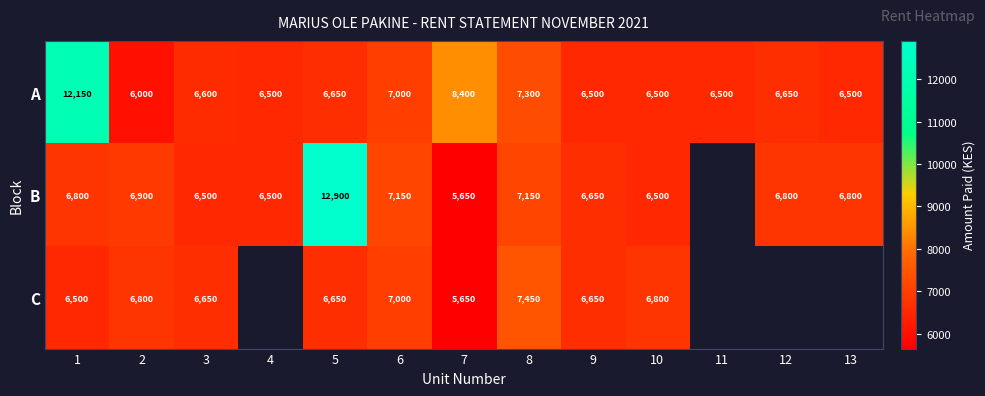

At which label is A closest to 9075?

7